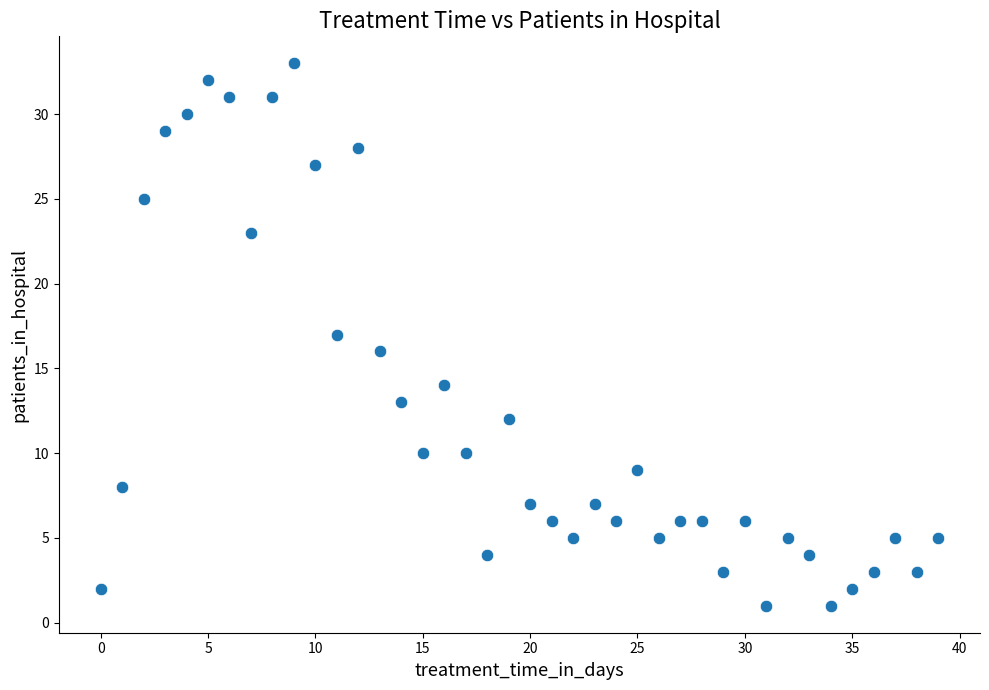

What is the range of Y values (max minus min)?

32